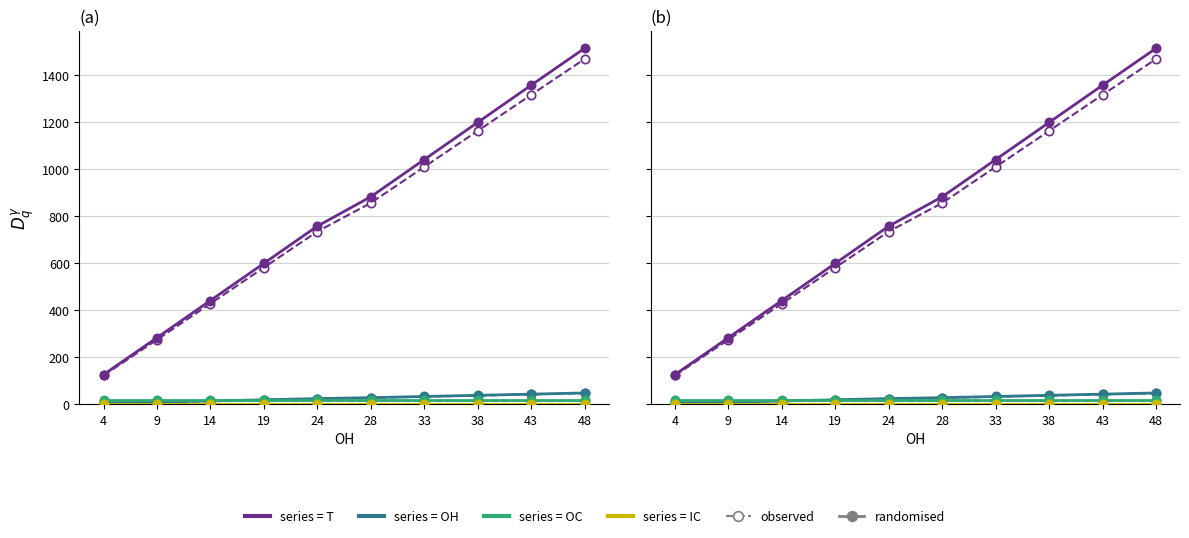

Which label corresponds to the largest value in the chart?

48